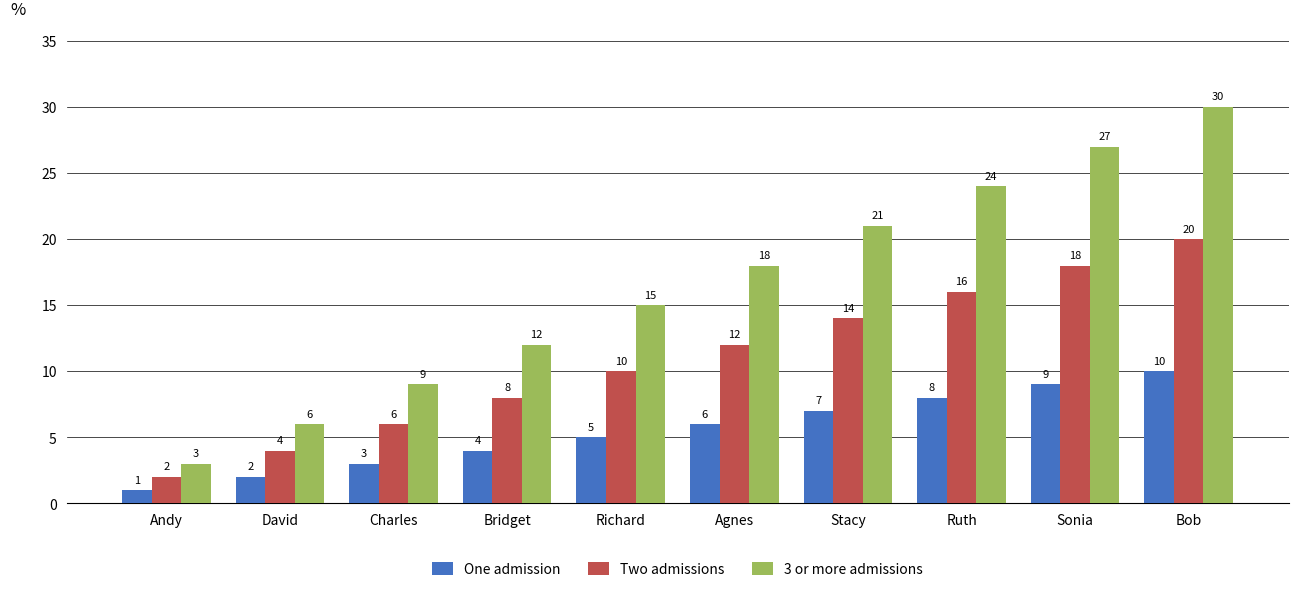

Reading left to right, transcribe all the data shown in this chart.

One admission: Andy=1	David=2	Charles=3	Bridget=4	Richard=5	Agnes=6	Stacy=7	Ruth=8	Sonia=9	Bob=10
Two admissions: Andy=2	David=4	Charles=6	Bridget=8	Richard=10	Agnes=12	Stacy=14	Ruth=16	Sonia=18	Bob=20
3 or more admissions: Andy=3	David=6	Charles=9	Bridget=12	Richard=15	Agnes=18	Stacy=21	Ruth=24	Sonia=27	Bob=30